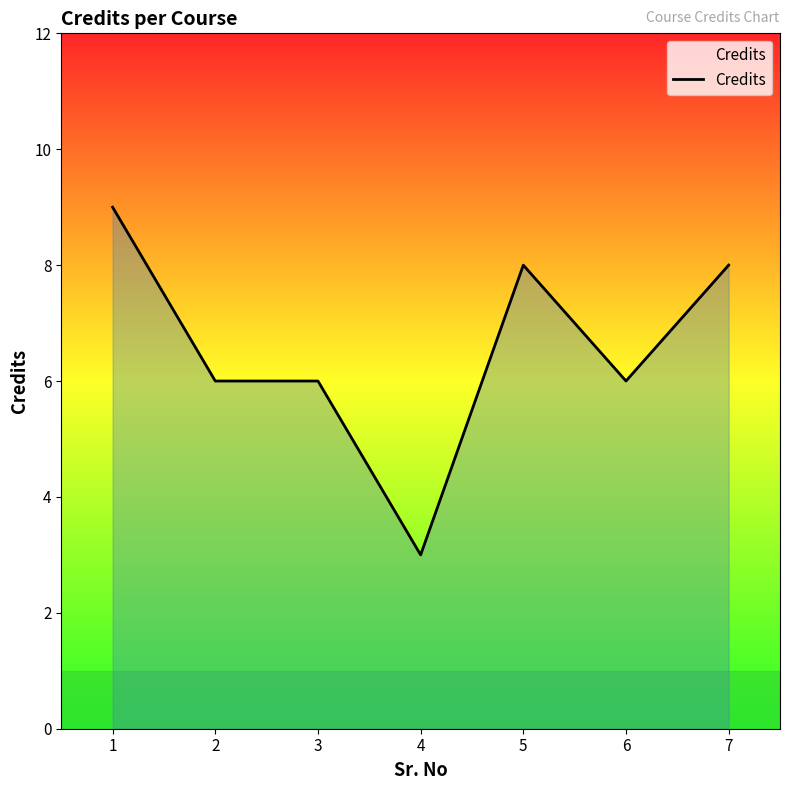

Which category has the lowest value across all series?

4